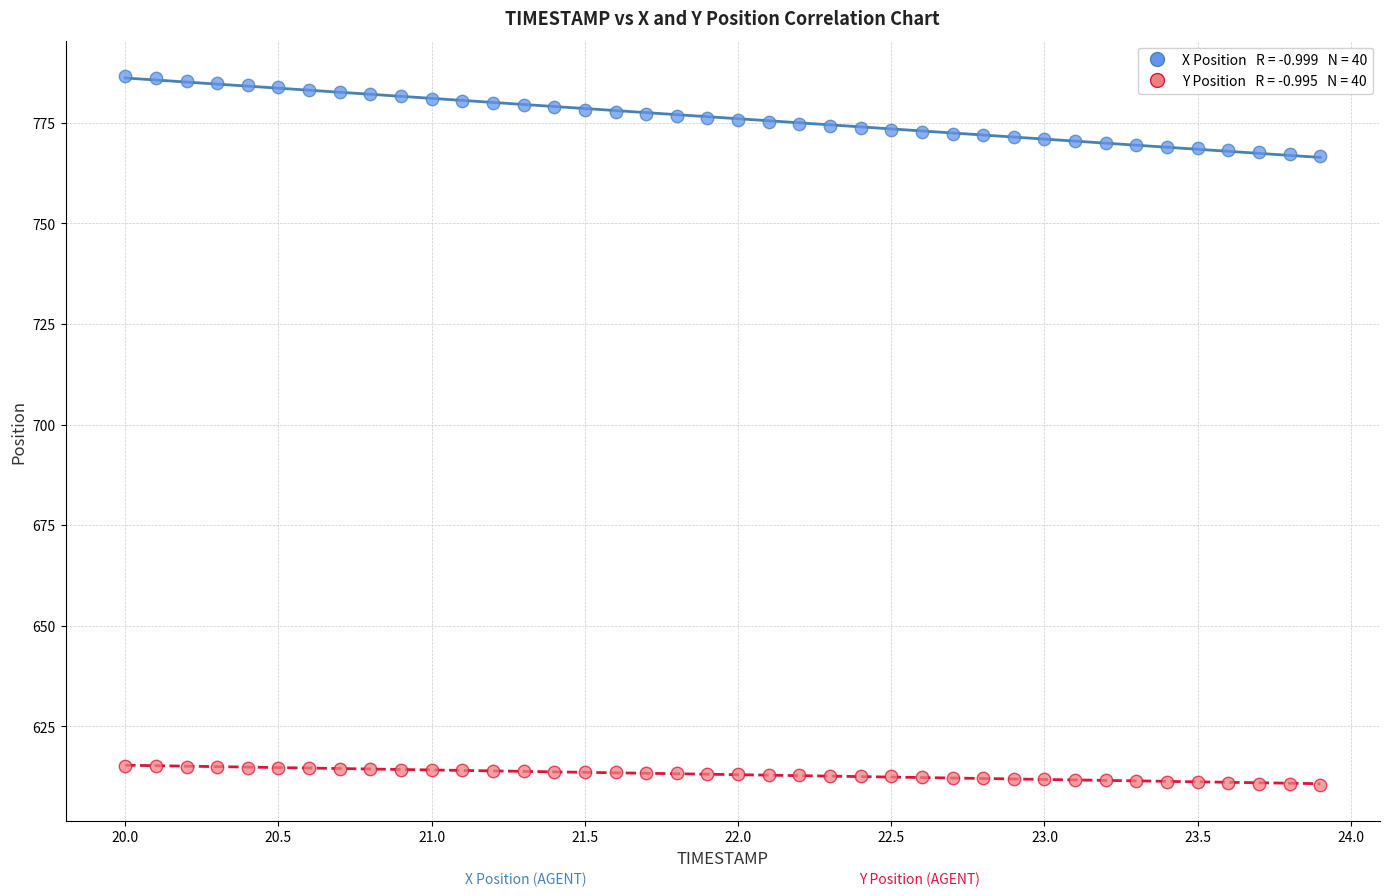

Across all data points, what is the range of X values (max minus min)?

3.9